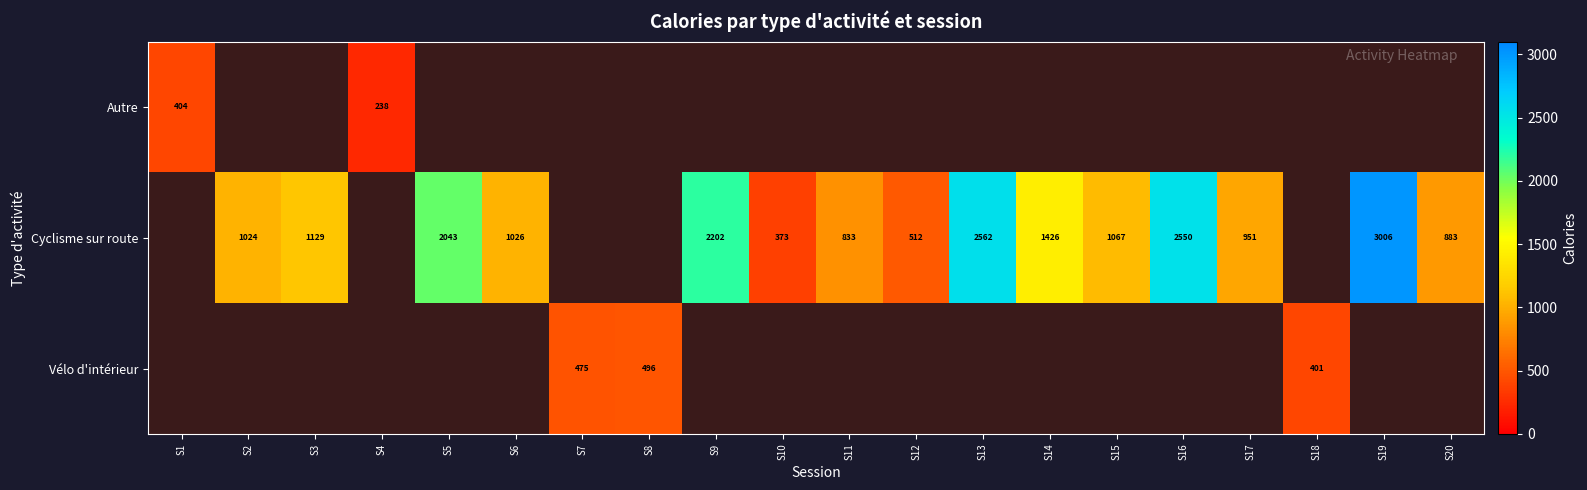

The value of Cyclisme sur route at S17 is 951. True or false?

True